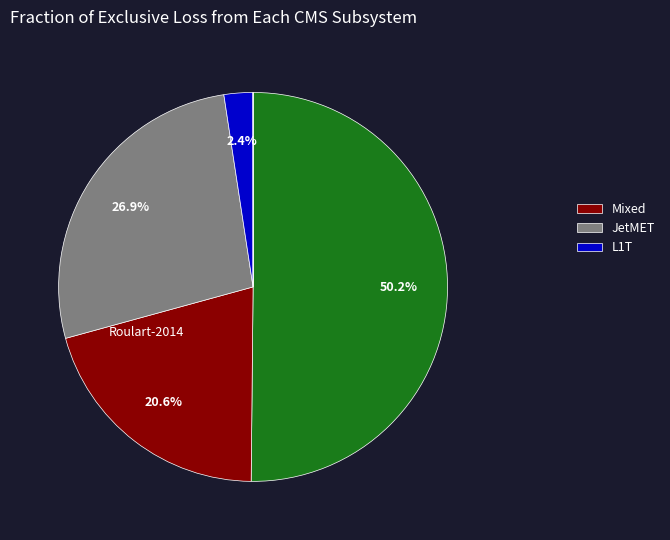

Count the number of slices in the pie.

5